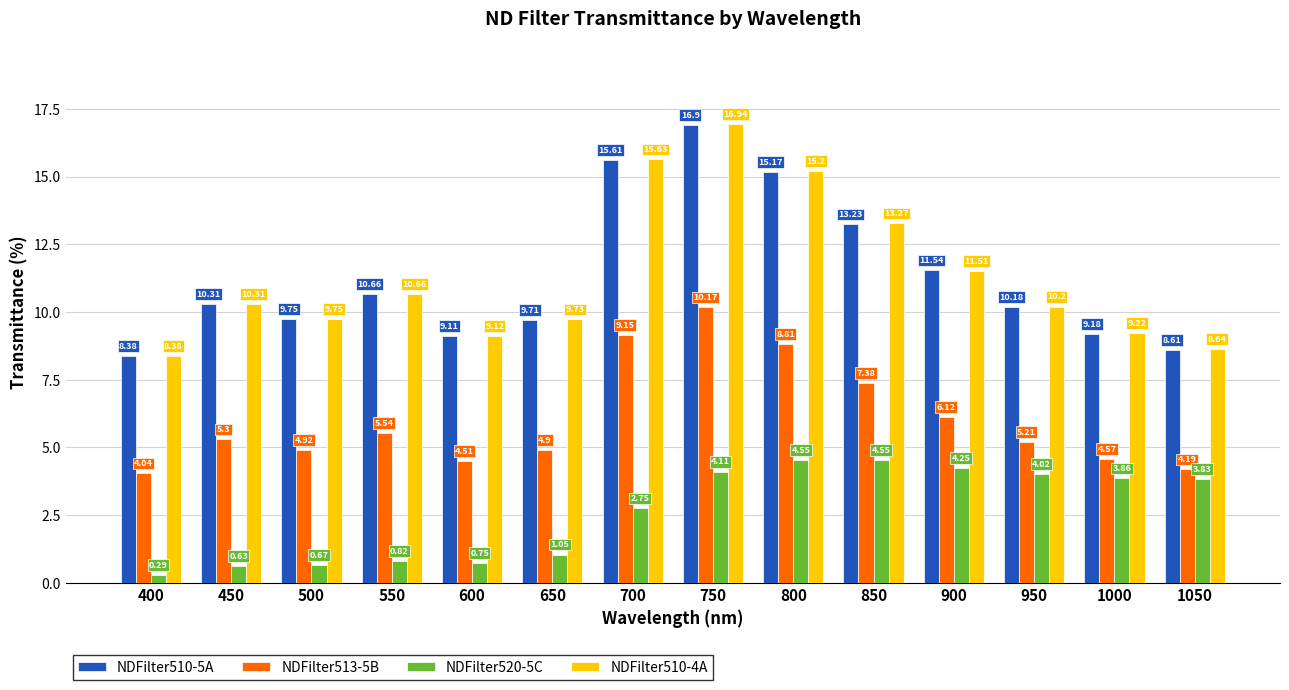

What is the difference between the maximum and minimum values in the NDFilter510-5A series?

8.5